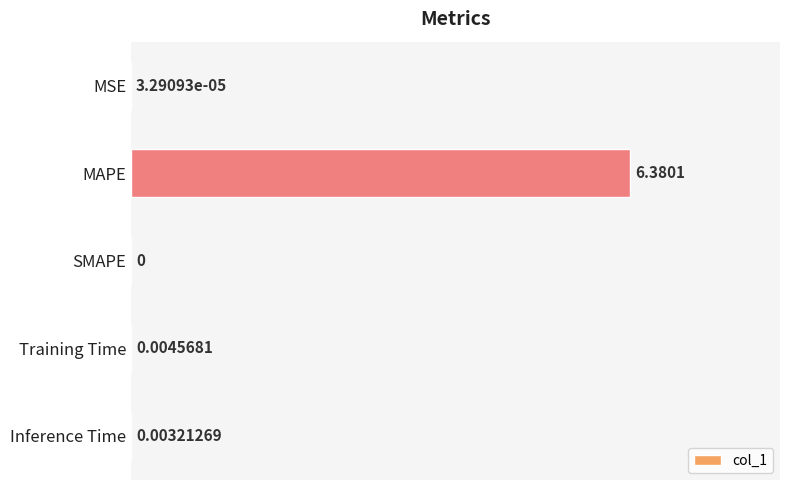

Which has a higher value, SMAPE or MAPE?

MAPE